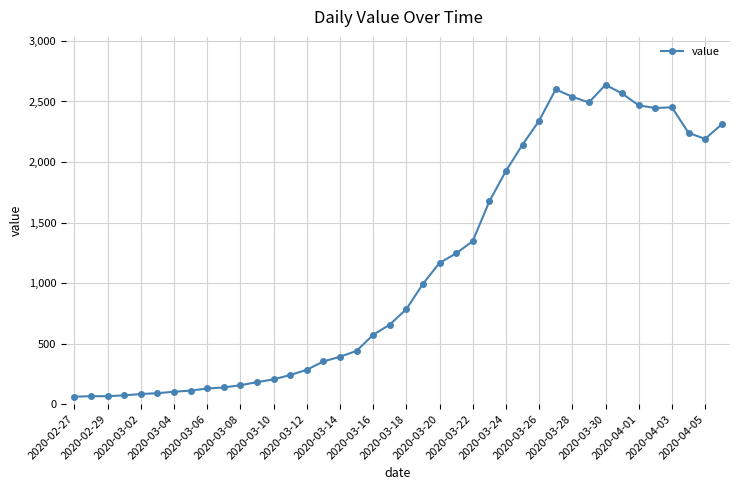

What is the value of the 7th point from the left?

102